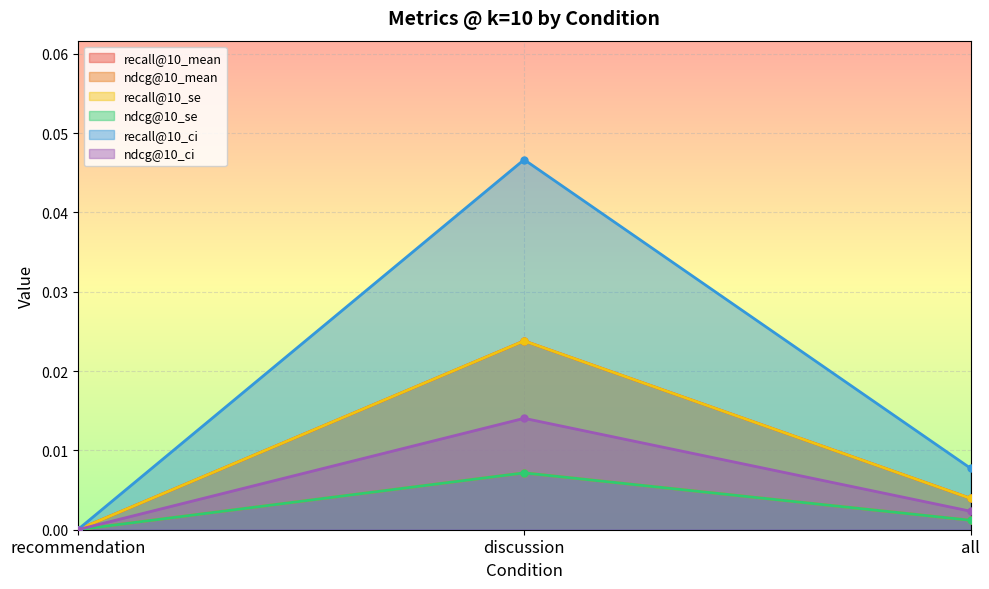

What position from the right is all?

1